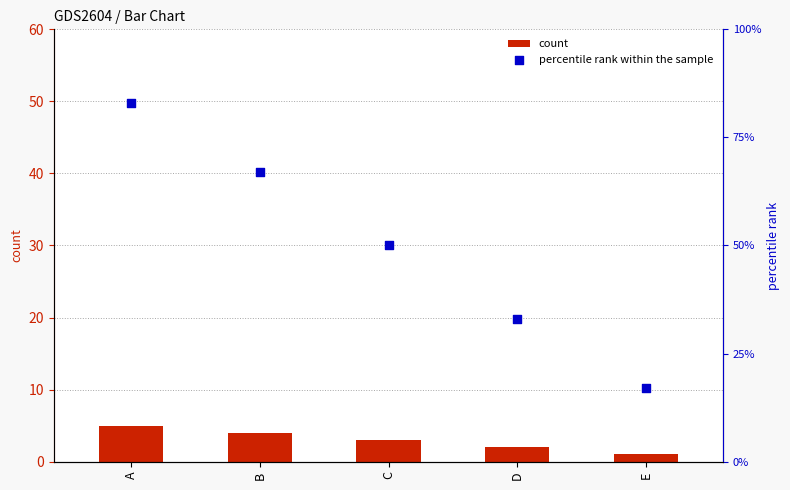

Which series contains the highest Y value?

percentile rank within the sample